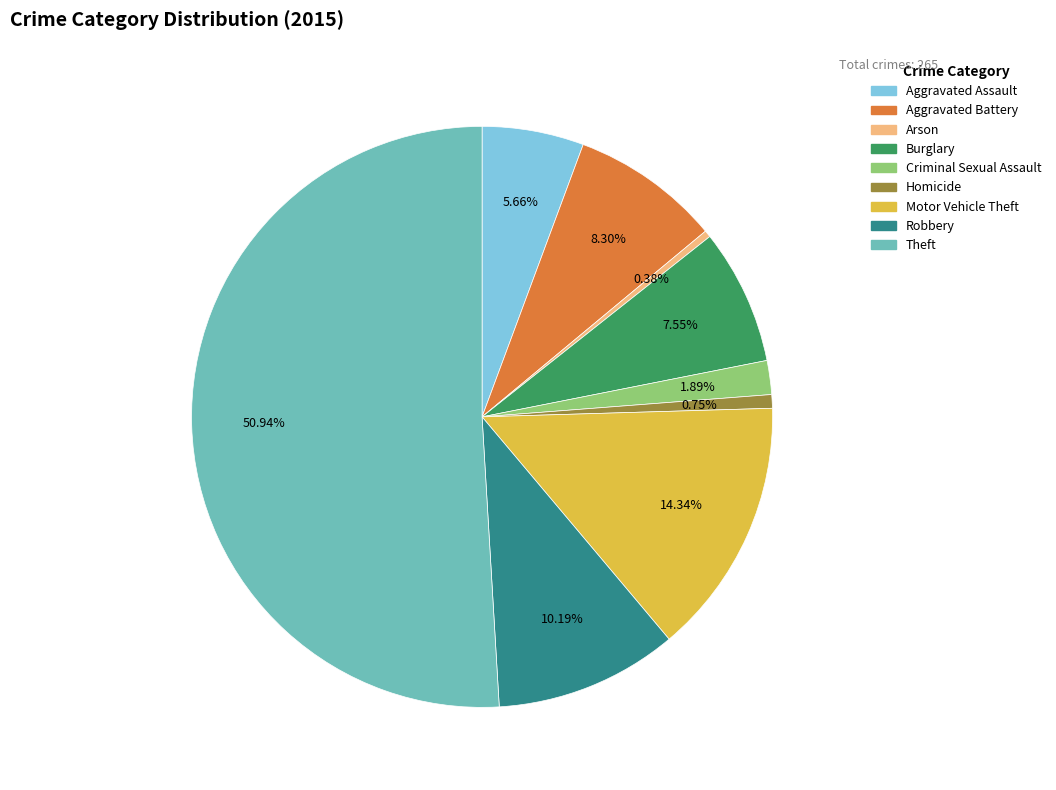

What percentage is NOT represented by Motor Vehicle Theft?

85.7%